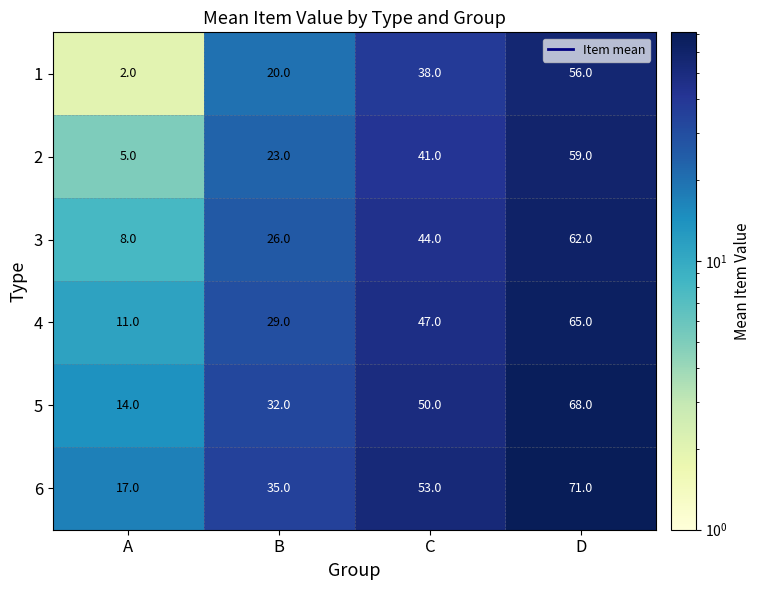

Rank the series at B from lowest to highest value.

1, 2, 3, 4, 5, 6